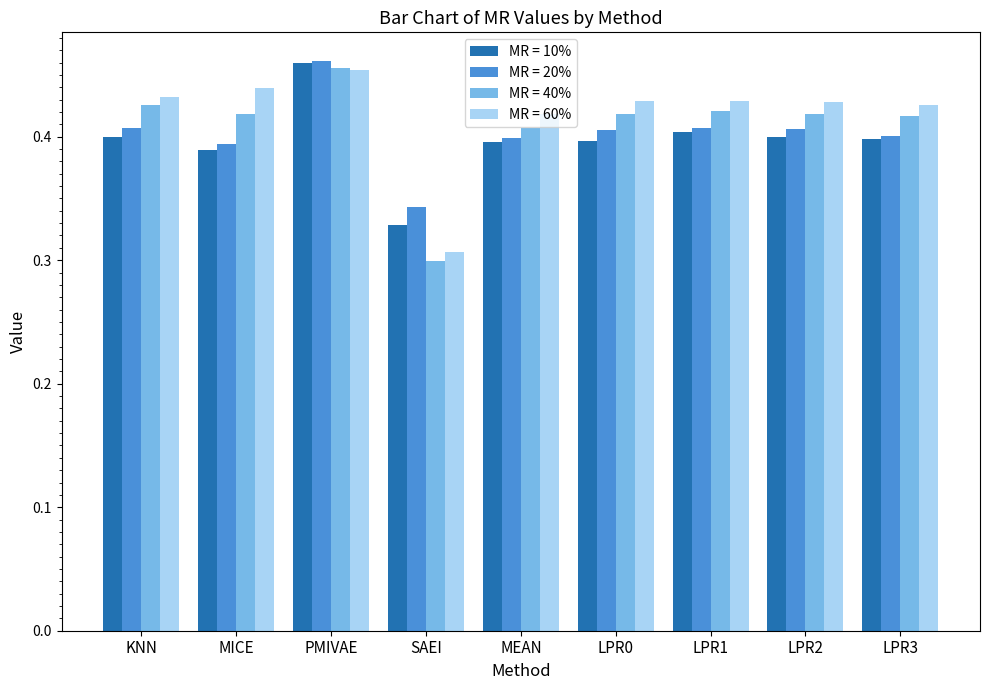

Which category has the highest value in the MR = 40% series?

PMIVAE